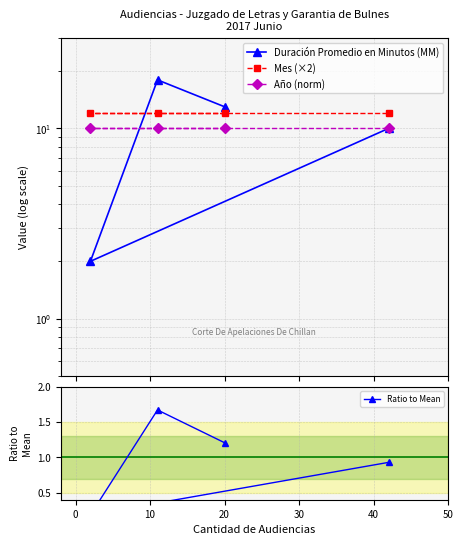

Read the Mes (×2) value at 10.

12.0